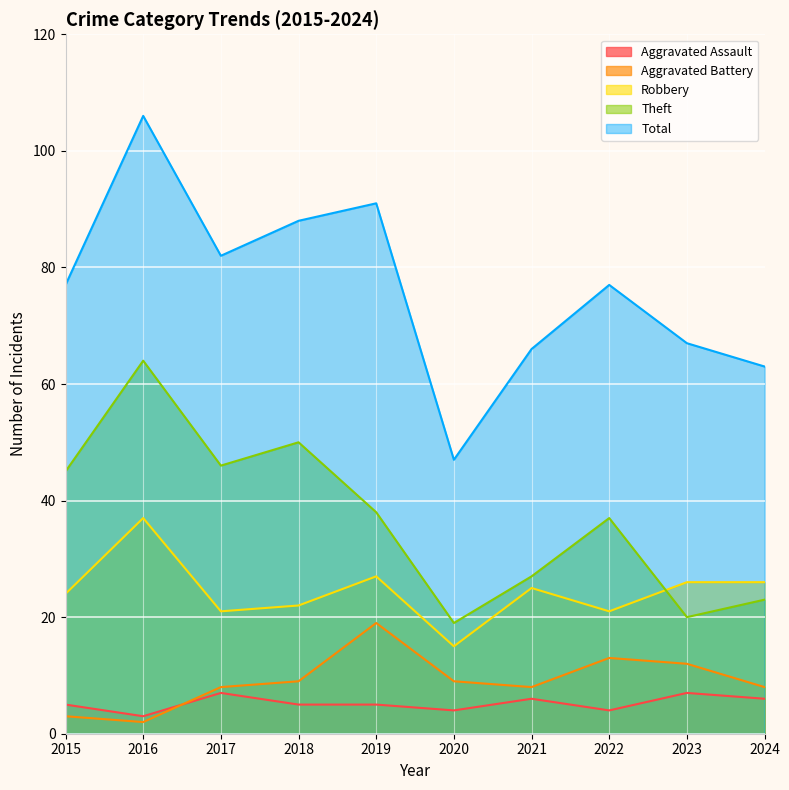

How many lines are shown in the chart?

5